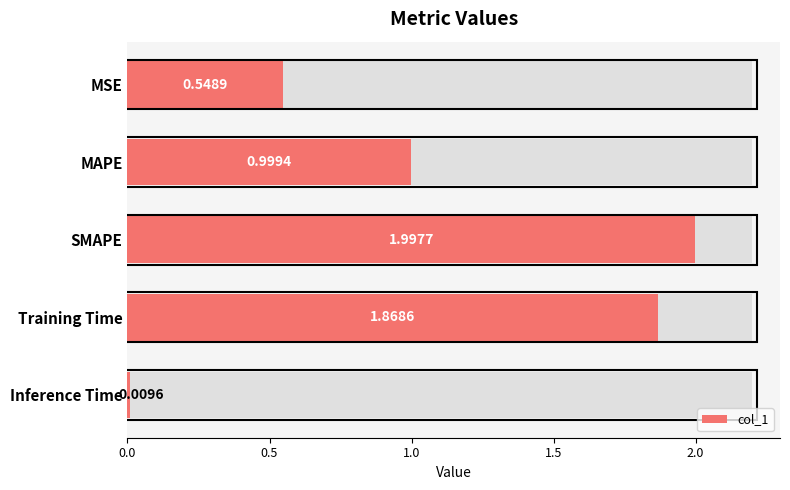

What position from the left is MAPE?

2